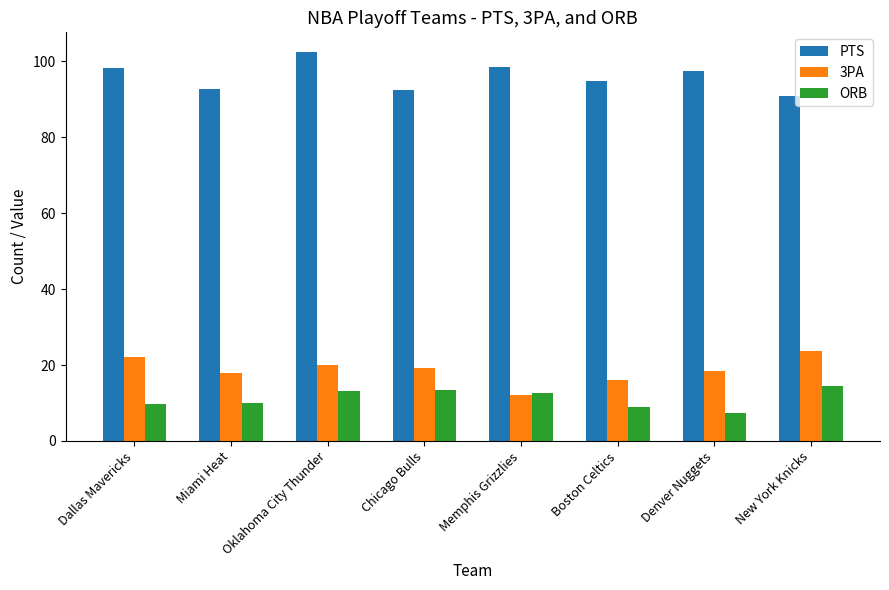

What is the value of the 3PA bar at the 8th from the left?

23.8